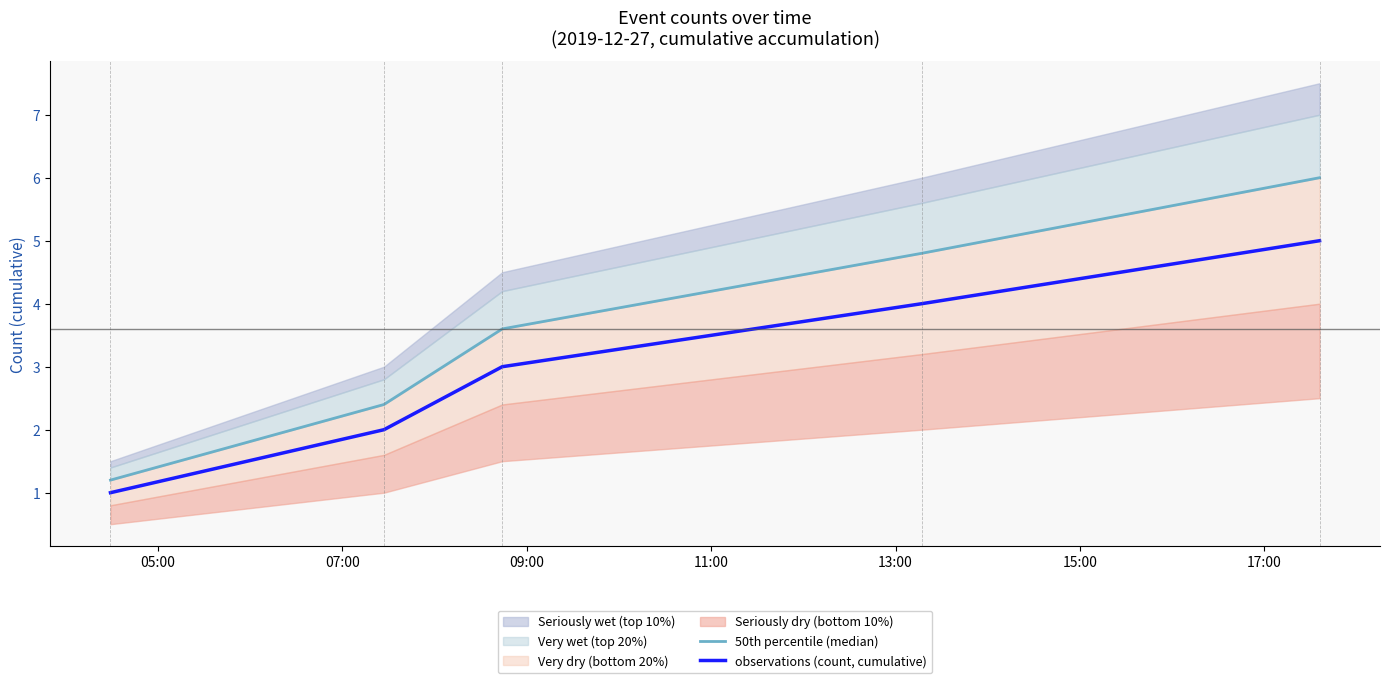

True or false: observations (count, cumulative) and 50th percentile (median) cross at least once.

False